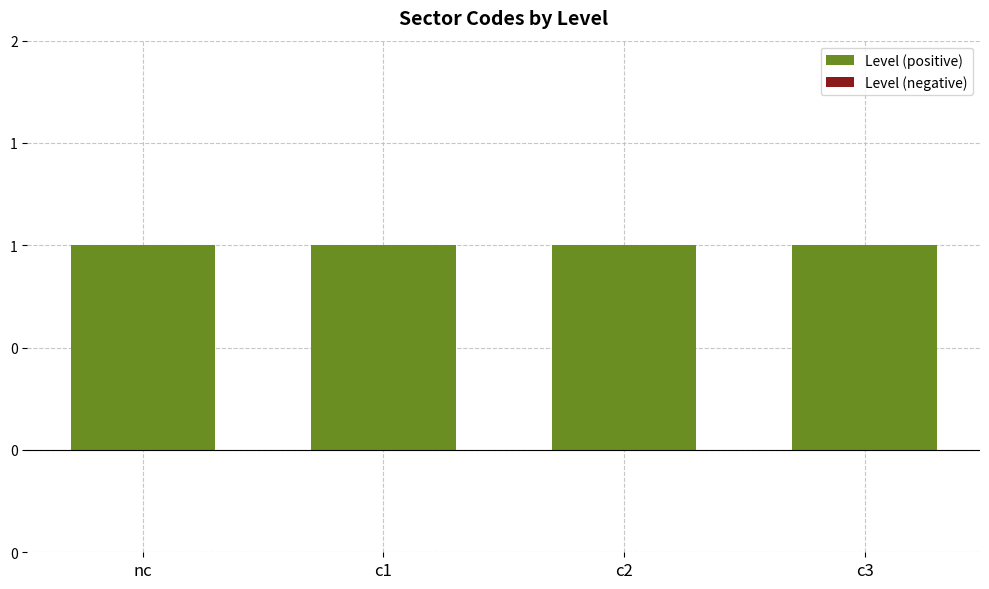

Reading left to right, extract all data points from this chart.

Level (positive): 1	1	1	1
Level (negative): 0	0	0	0